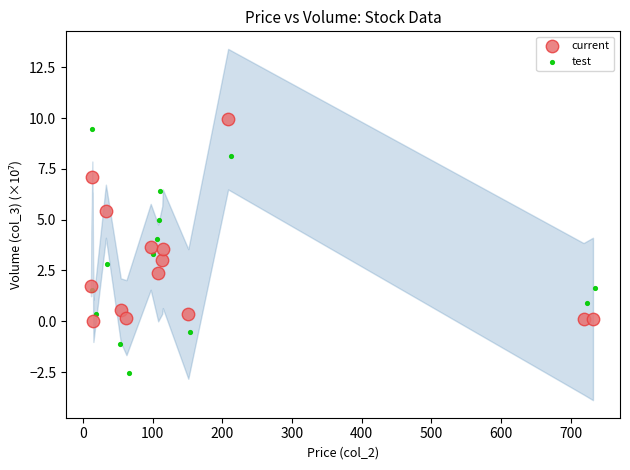

Which series contains the lowest Y value?

test